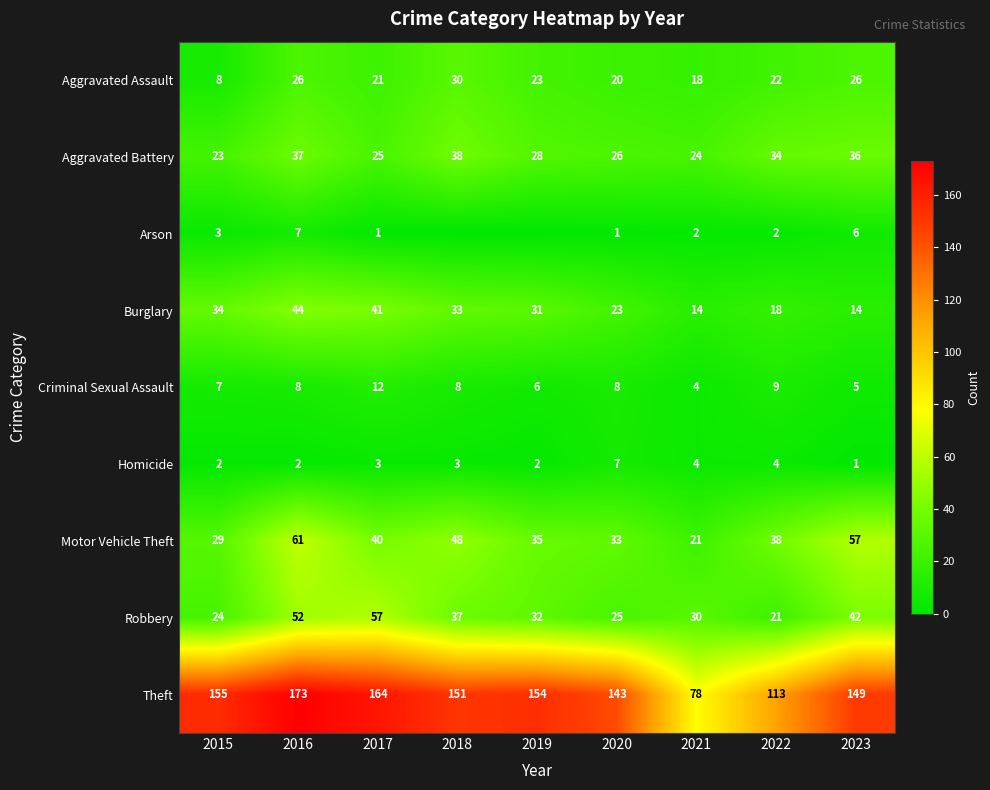

What is the difference between the highest and lowest values at 2016?

171